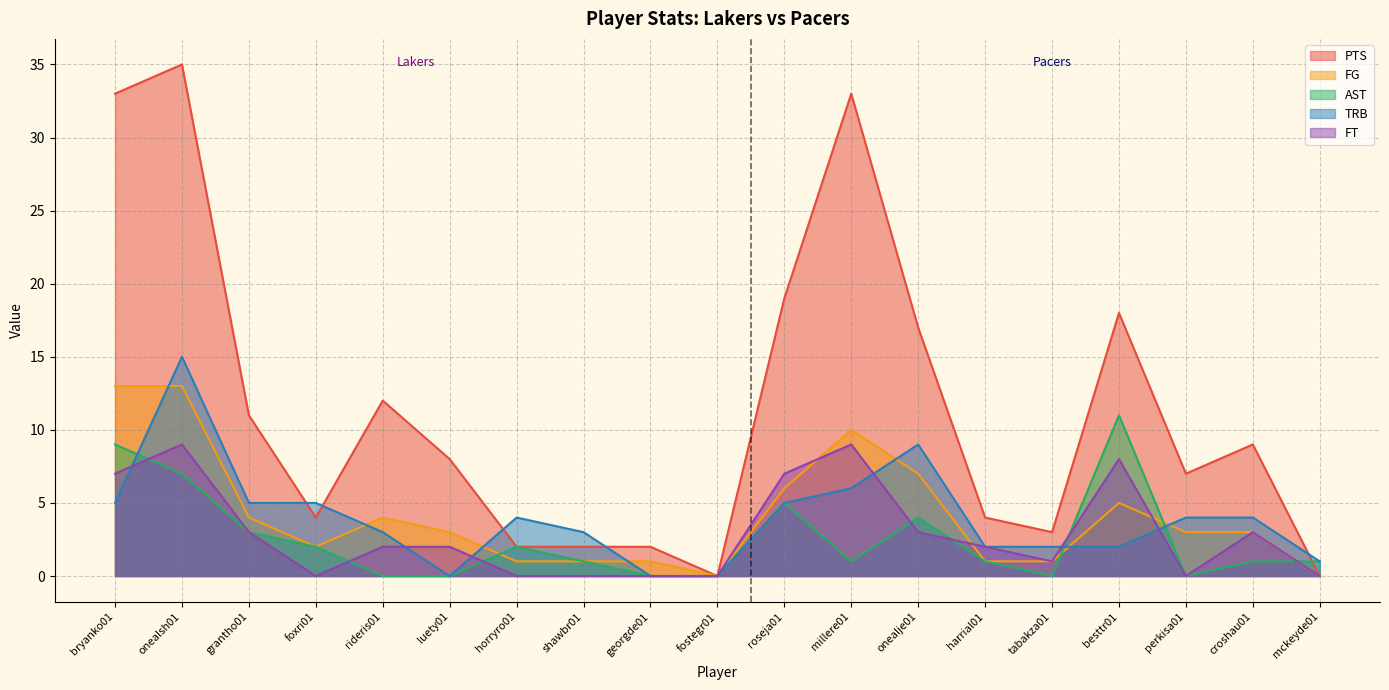

What are all the series names shown in the legend?

PTS, FG, AST, TRB, FT